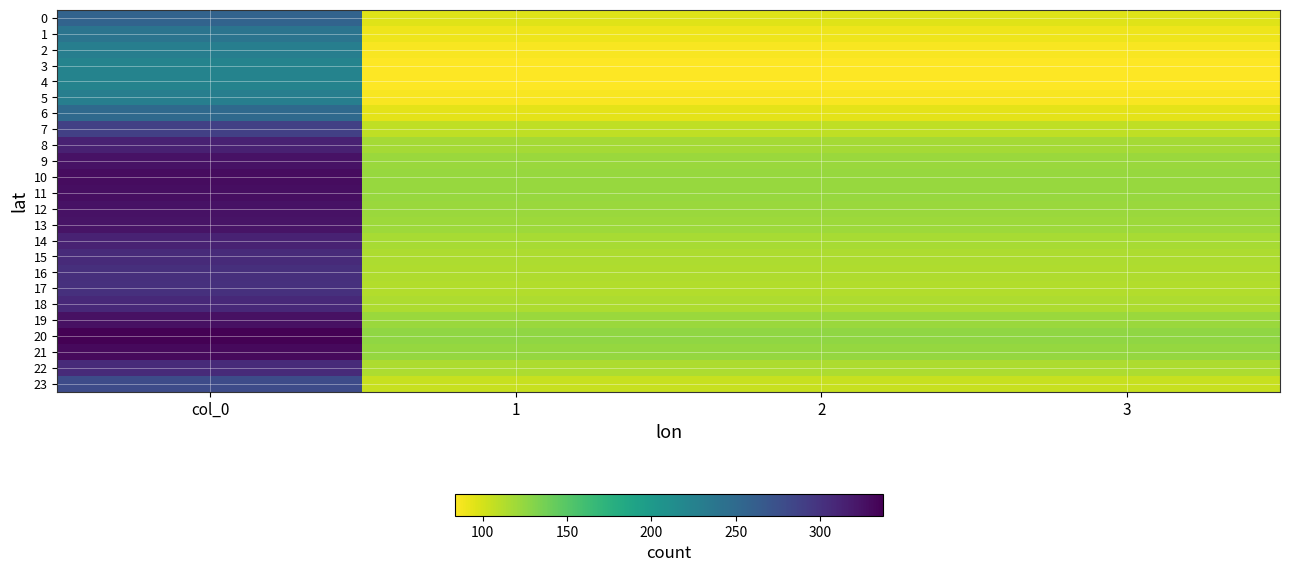

Reading right to left, list all the values displayed in this chart.

0: 3=95.8	2=95.8	1=95.8	col_0=256.5
1: 3=89.5	2=89.5	1=89.5	col_0=239.7
2: 3=85.4	2=85.4	1=85.4	col_0=228.7
3: 3=83.7	2=83.7	1=83.7	col_0=224.1
4: 3=83.4	2=83.4	1=83.4	col_0=223.3
5: 3=85.4	2=85.4	1=85.4	col_0=228.7
6: 3=93.7	2=93.7	1=93.7	col_0=250.9
7: 3=107.9	2=107.9	1=107.9	col_0=289.1
8: 3=117.3	2=117.3	1=117.3	col_0=314.1
9: 3=121.2	2=121.2	1=121.2	col_0=324.7
10: 3=122.7	2=122.7	1=122.7	col_0=328.7
11: 3=122.4	2=122.4	1=122.4	col_0=327.8
12: 3=121.4	2=121.4	1=121.4	col_0=325.1
13: 3=120.7	2=120.7	1=120.7	col_0=323.3
14: 3=117.0	2=117.0	1=117.0	col_0=313.4
15: 3=114.6	2=114.6	1=114.6	col_0=307.1
16: 3=113.3	2=113.3	1=113.3	col_0=303.4
17: 3=112.8	2=112.8	1=112.8	col_0=302.1
18: 3=114.9	2=114.9	1=114.9	col_0=307.7
19: 3=121.7	2=121.7	1=121.7	col_0=325.9
20: 3=125.9	2=125.9	1=125.9	col_0=337.2
21: 3=123.6	2=123.6	1=123.6	col_0=331.2
22: 3=114.8	2=114.8	1=114.8	col_0=307.4
23: 3=104.3	2=104.3	1=104.3	col_0=279.3